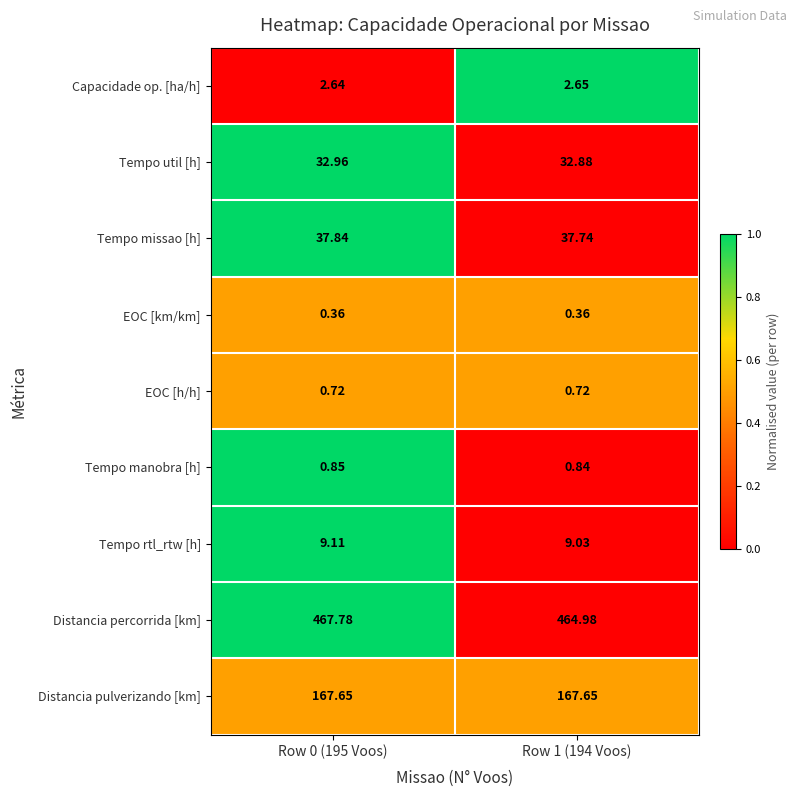

At which category is the sum across all series the highest?

Row 0 (195 Voos)